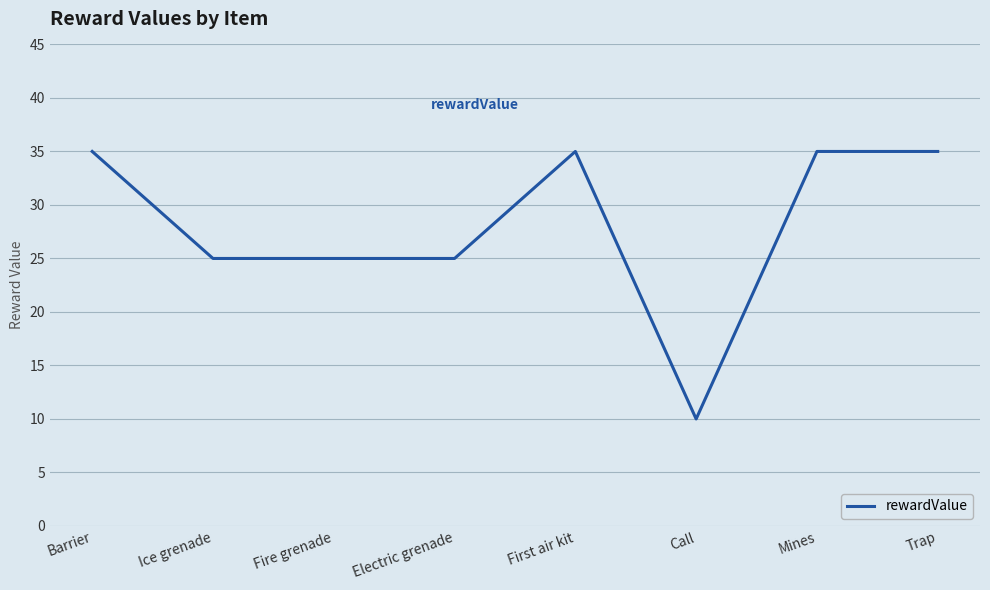

The value at First air kit is 61. True or false?

False